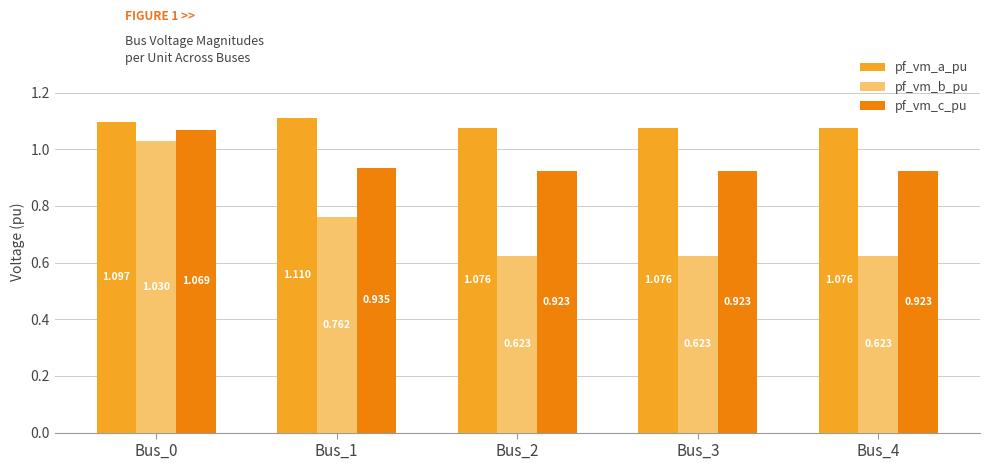

How many series are shown in this chart?

3